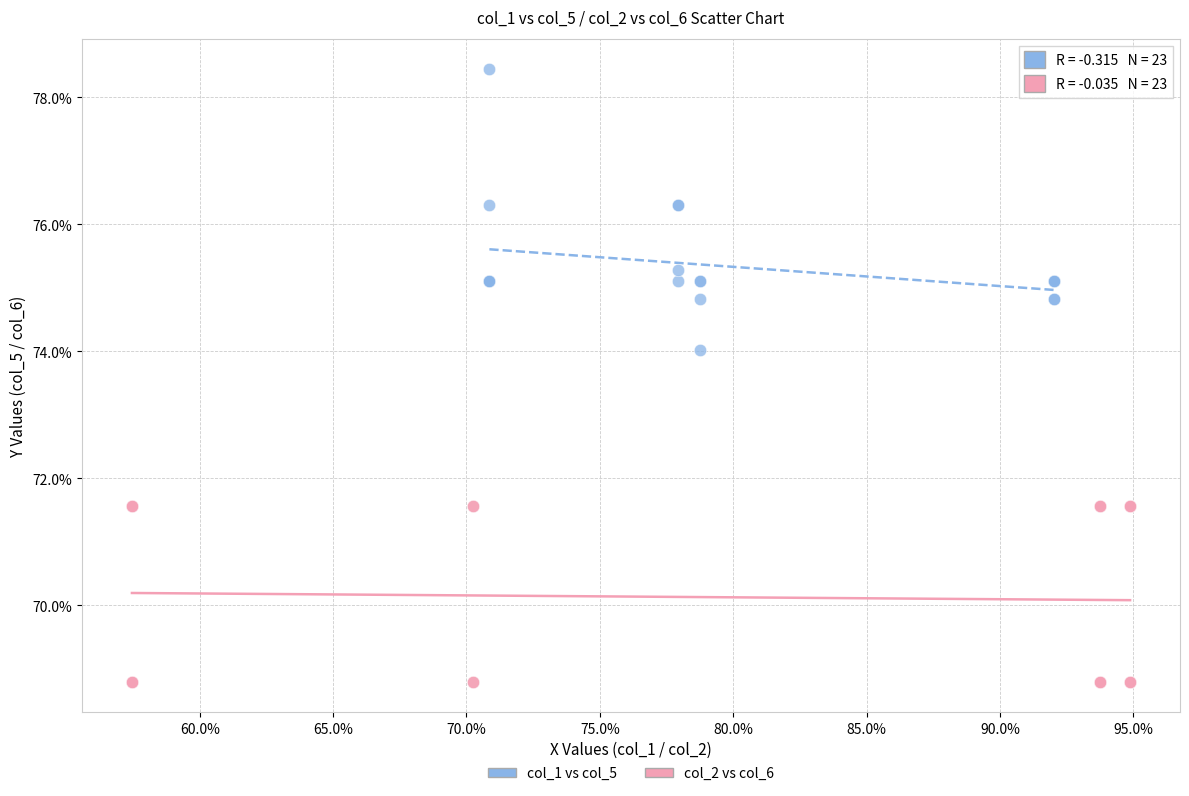

What are all the series names shown in the legend?

col_1 vs col_5, col_2 vs col_6